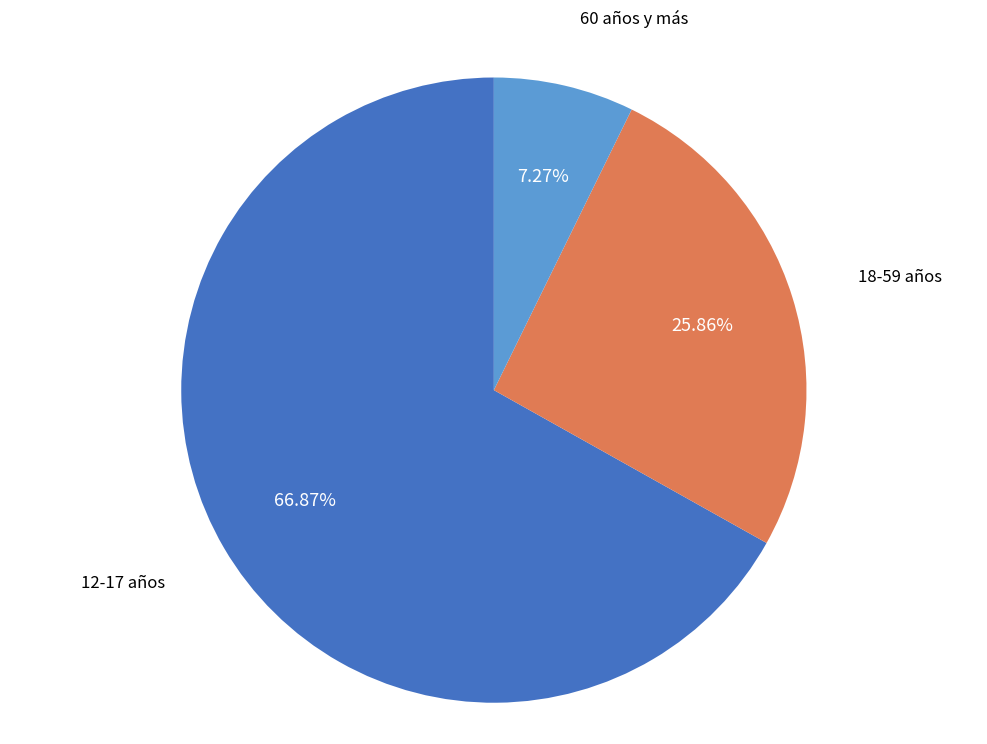

Which slice represents more than half of the pie?

12-17 años